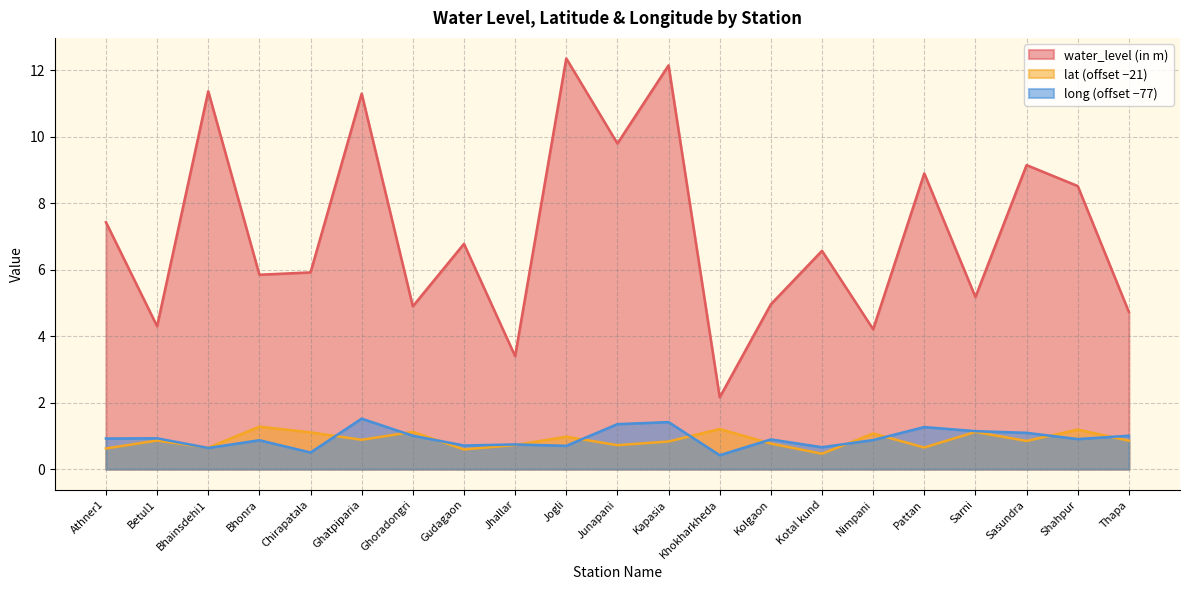

What is the label of the 9th point from the left?

Jhallar